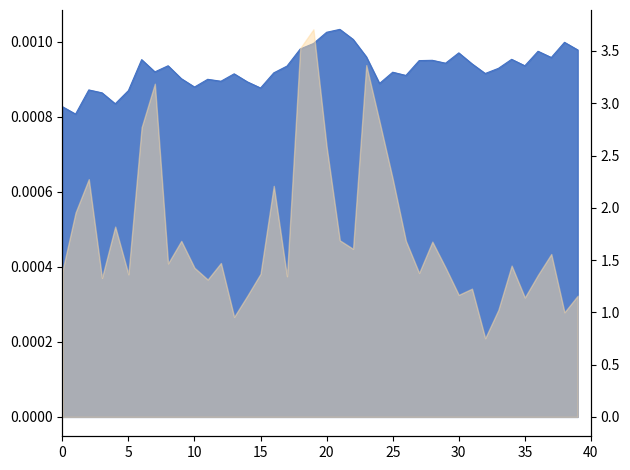

The value at 2019-01-21 is 0.0. True or false?

False